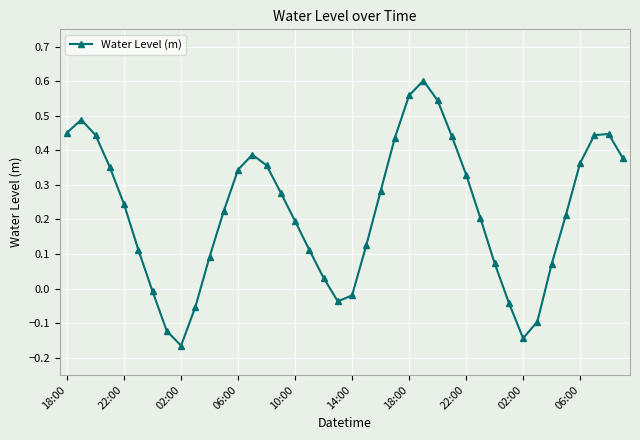

True or false: the data has more than 0 interior local peaks.

True